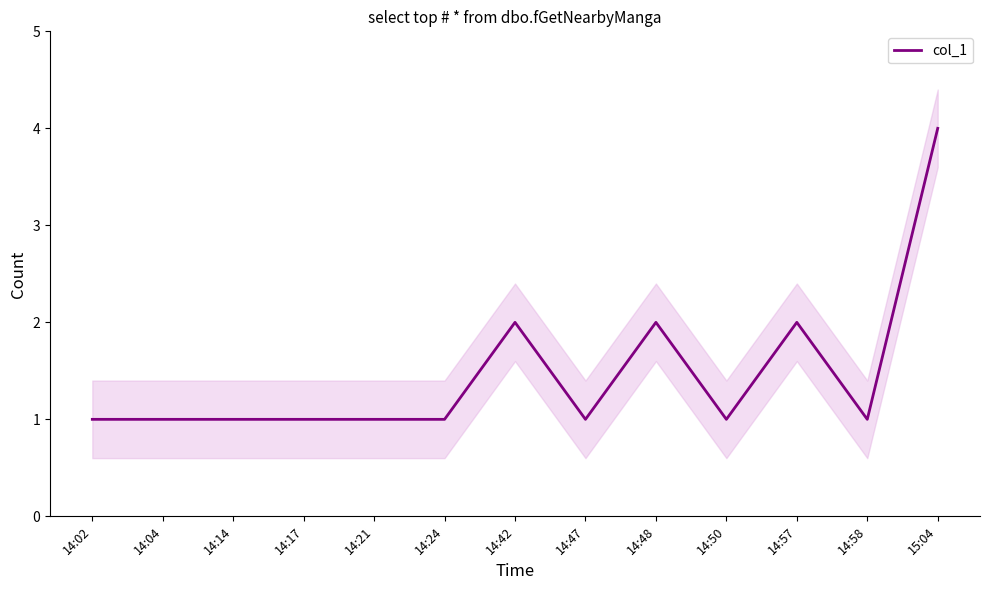

List the labels in order of value, smallest first.

14:02, 14:04, 14:14, 14:17, 14:21, 14:24, 14:47, 14:50, 14:58, 14:42, 14:48, 14:57, 15:04